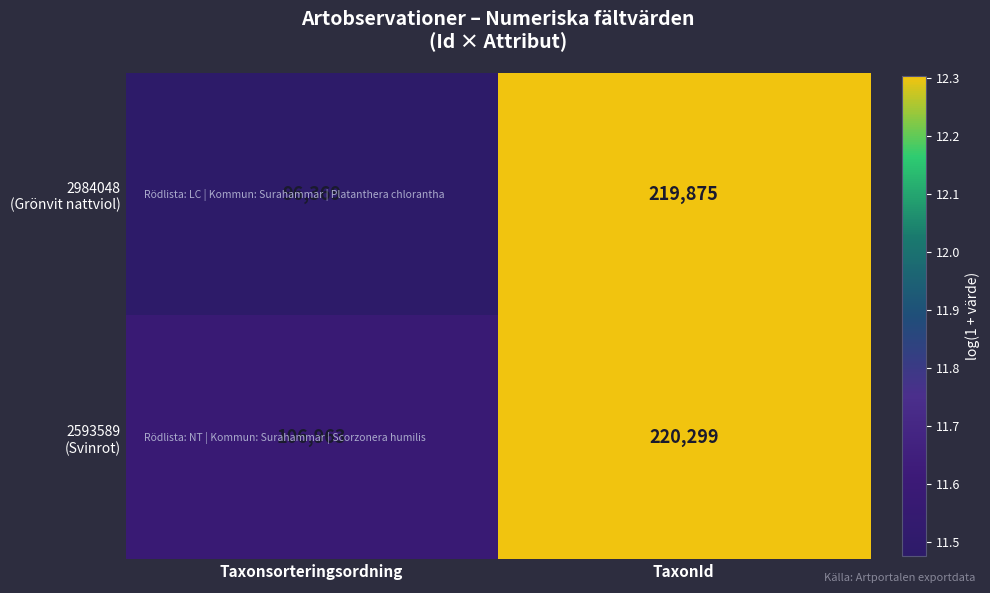

How many distinct data groups are displayed?

2